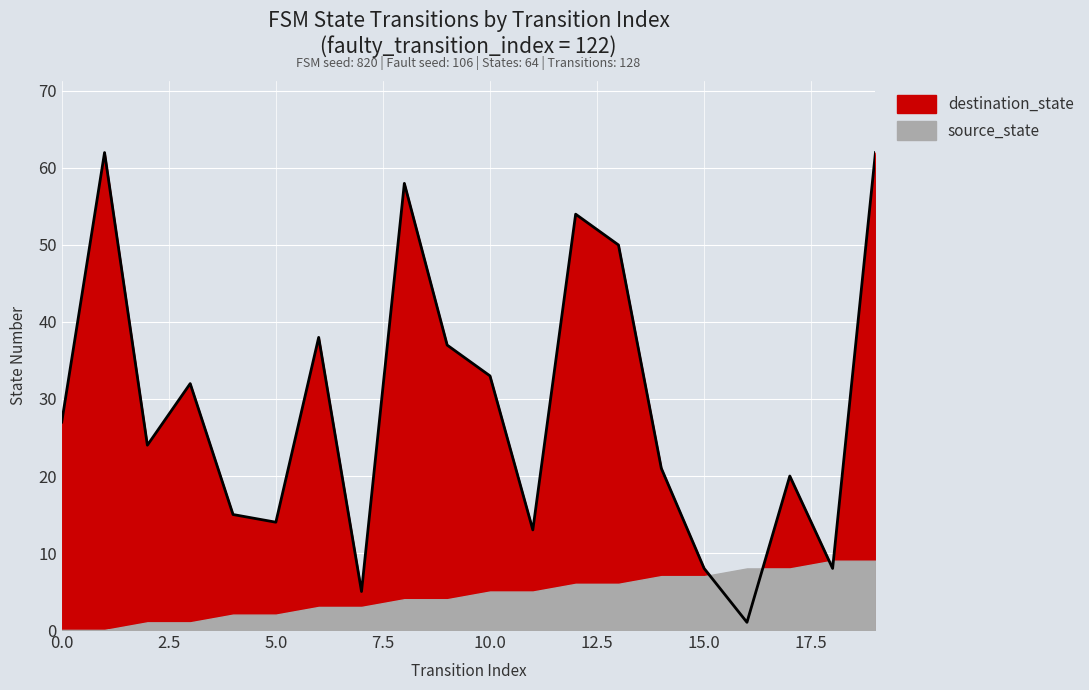

How many data points are less than 27?

10